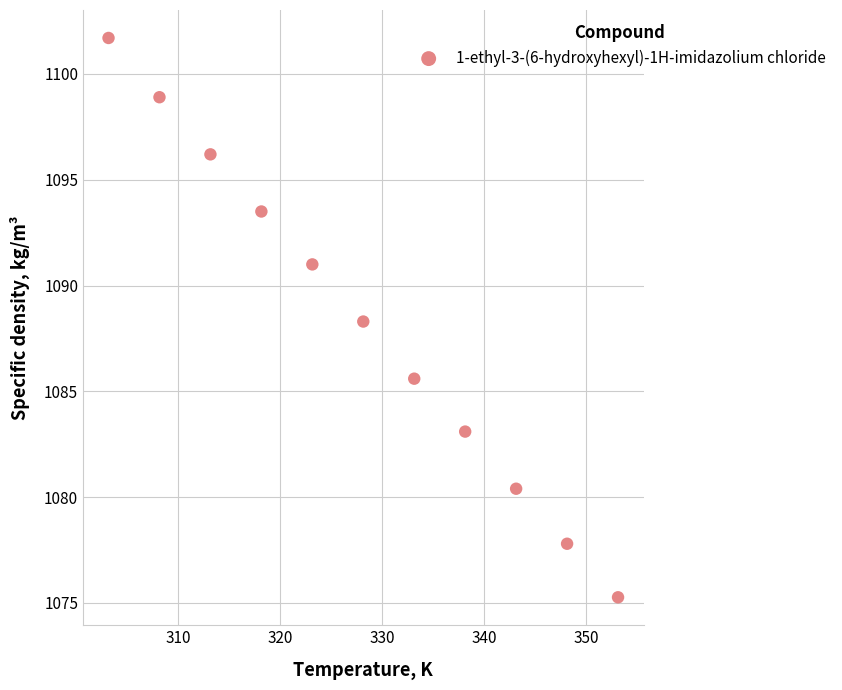

What Y value in the scatter plot is closest to 1088?

1088.3